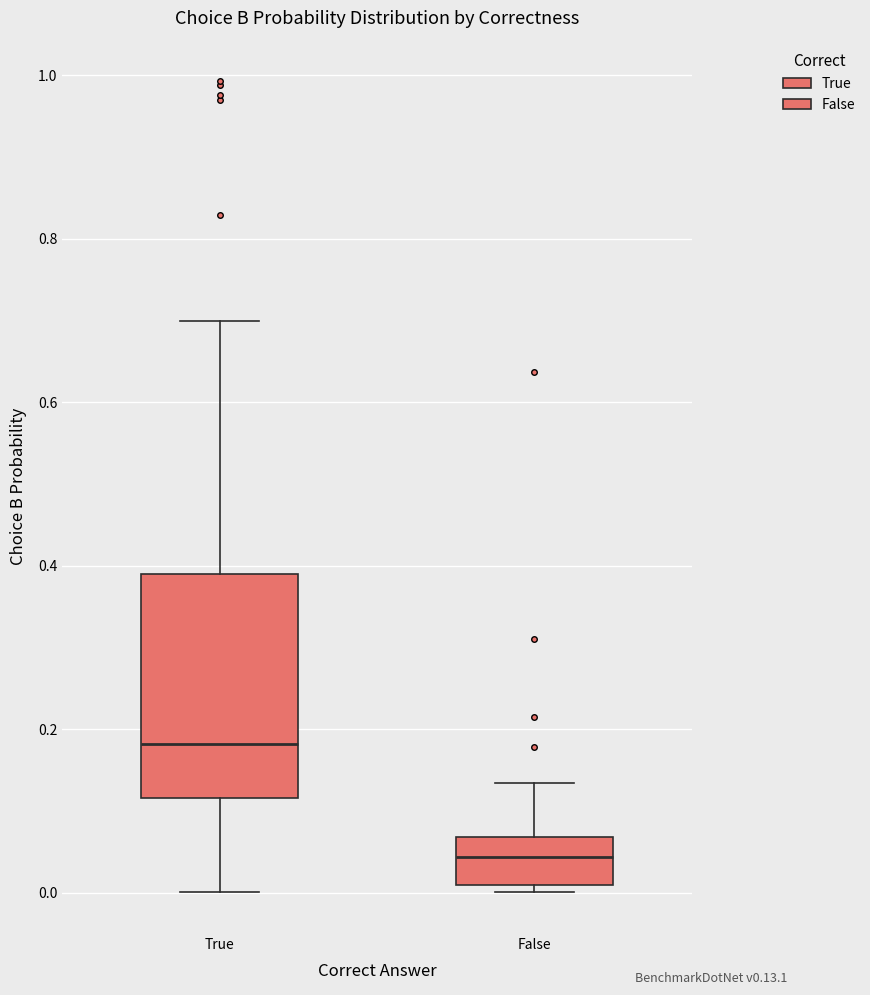

Comparing the boxes themselves (not the whiskers), which one is the tallest?

True